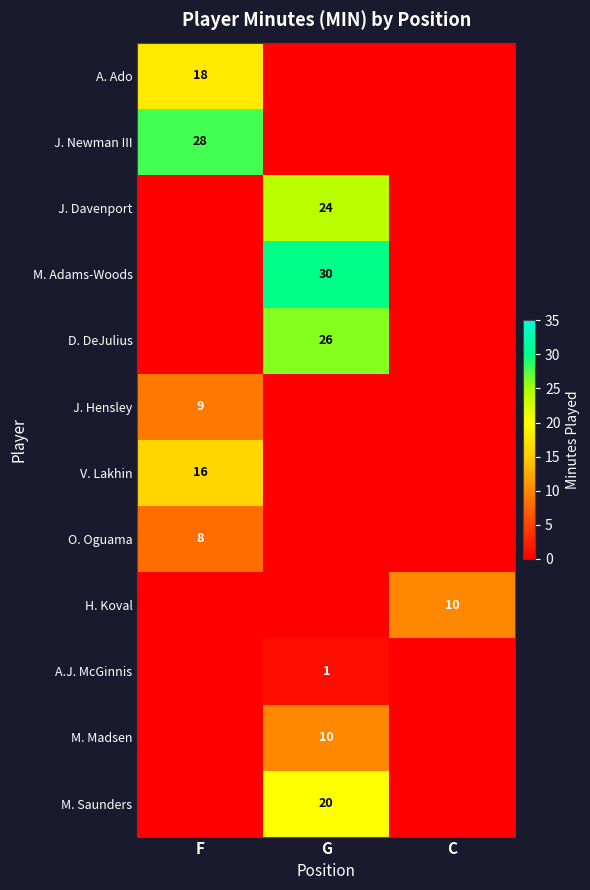

True or false: J. Newman III has a value of 40 at F.

False